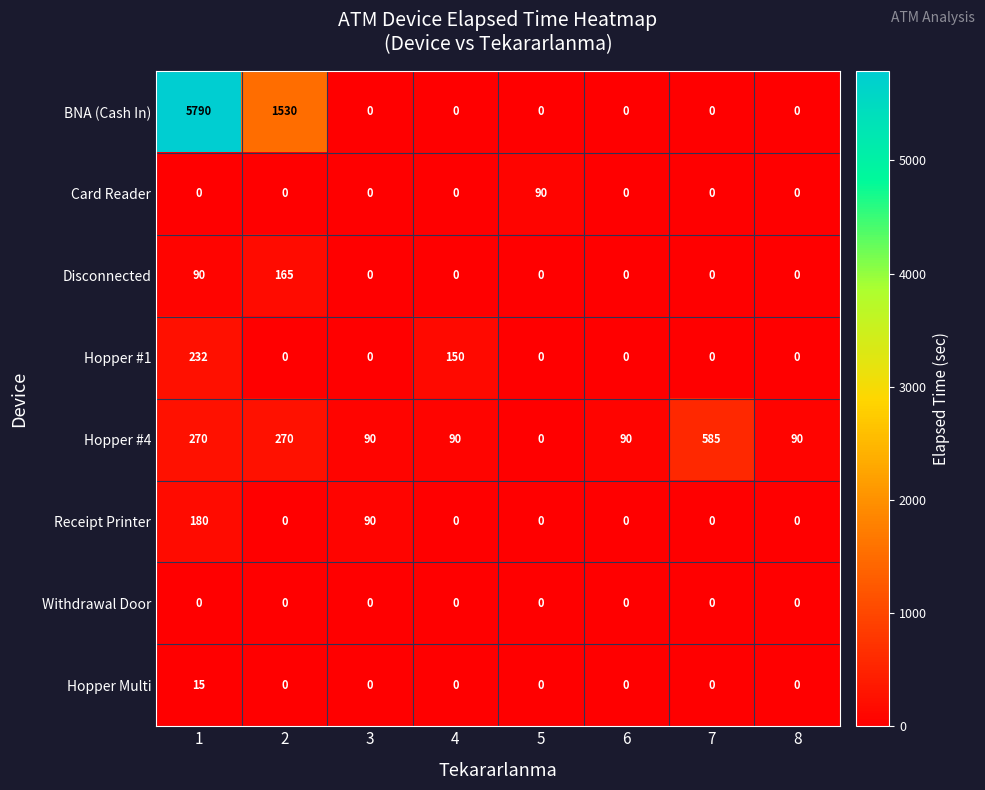

List the series in order of their peak value, highest first.

BNA (Cash In), Hopper #4, Hopper #1, Receipt Printer, Disconnected, Card Reader, Hopper Multi, Withdrawal Door